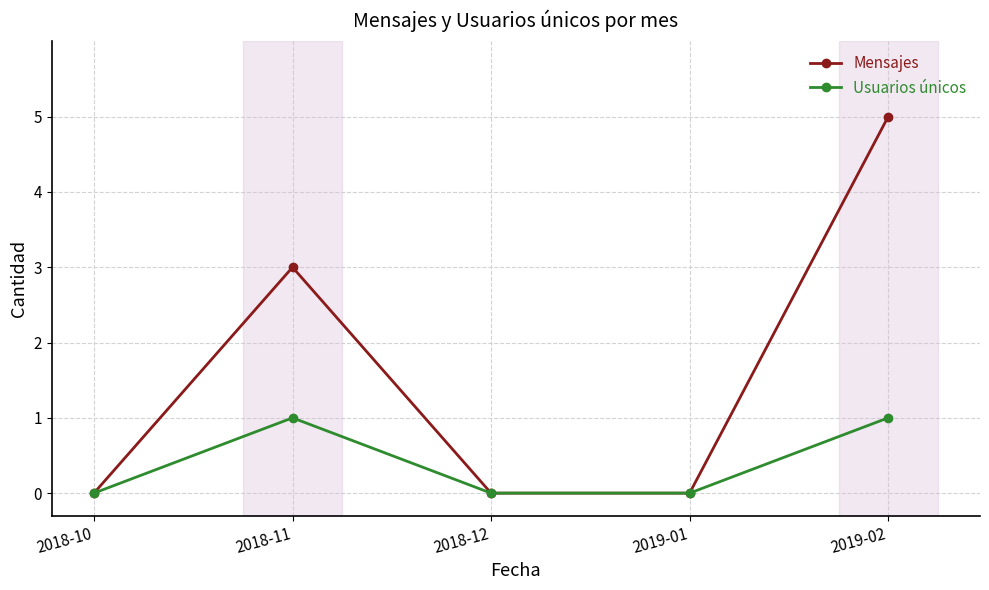

Reading left to right, list all the values displayed in this chart.

Mensajes: 0	3	0	0	5
Usuarios únicos: 0	1	0	0	1